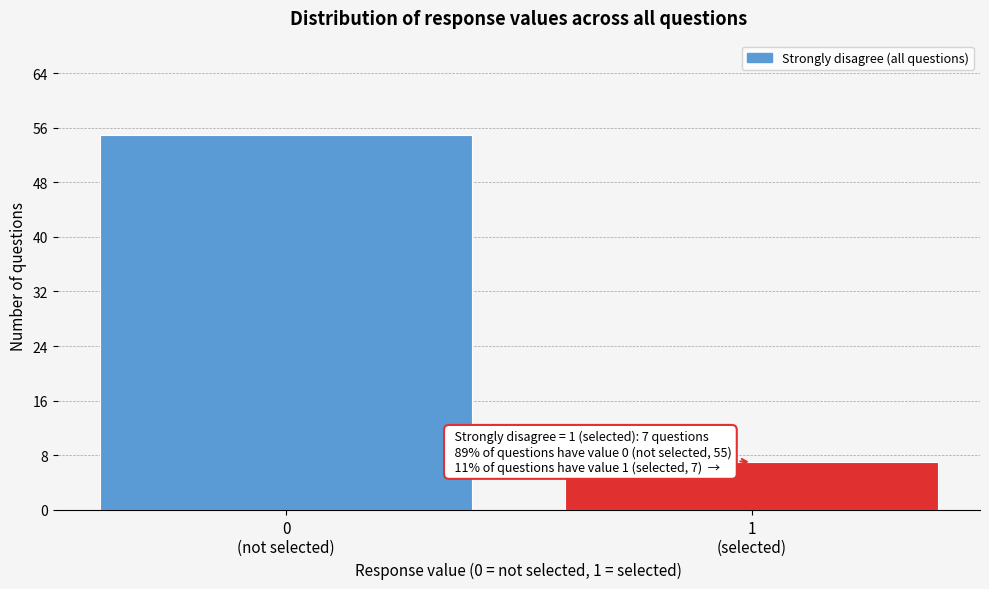

Reading right to left, list all the values displayed in this chart.

7	55